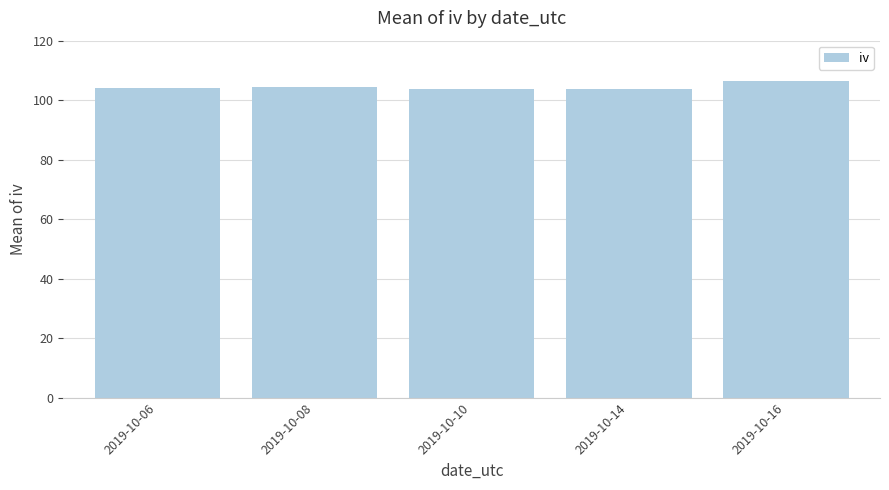

What is the ratio of the value at 2019-10-14 to the value at 2019-10-10?

1.0